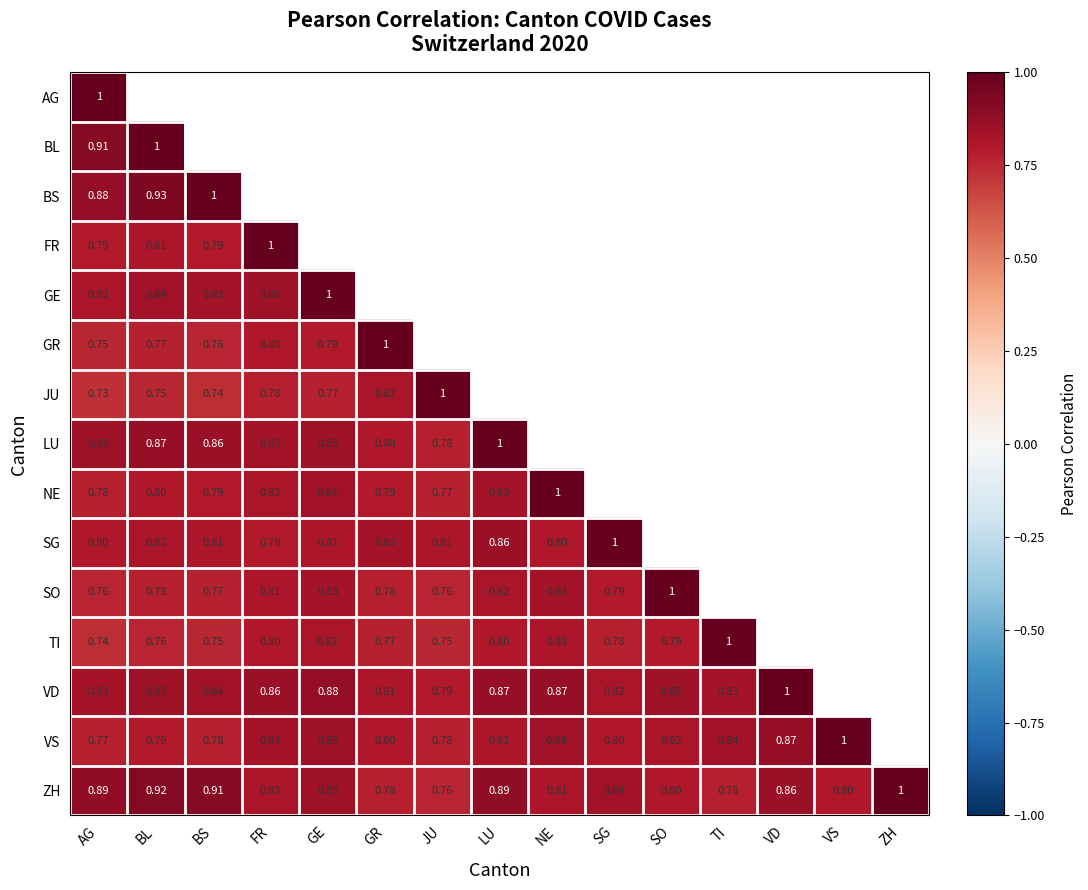

Which series has the largest total across all categories?

ZH